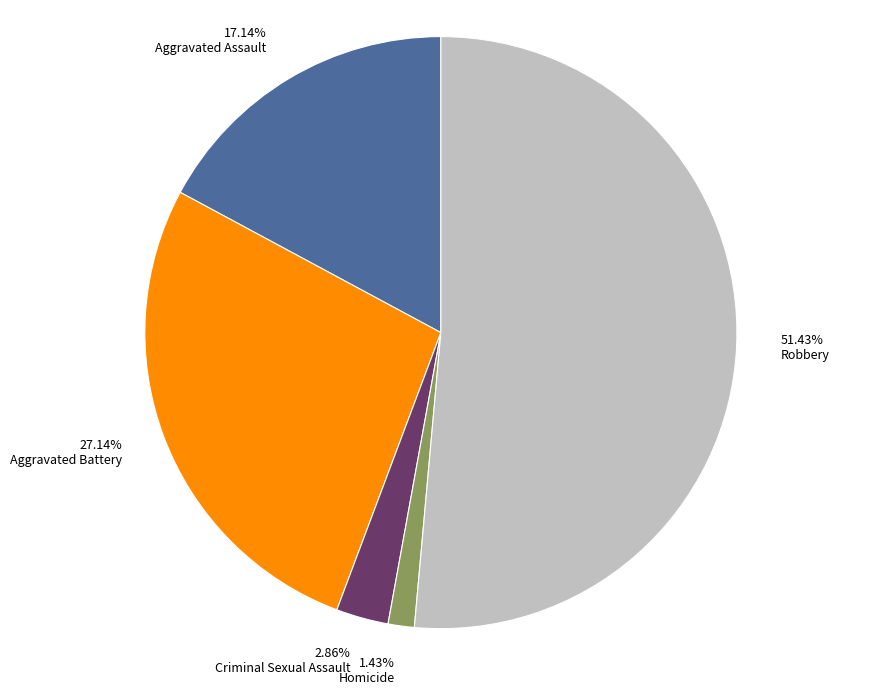

How many slices are in this pie chart?

5